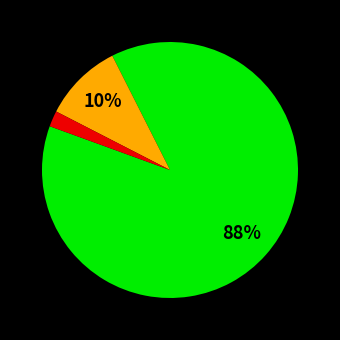

To the nearest percent, what is the difference between the largest and smallest slice percentages?

86%